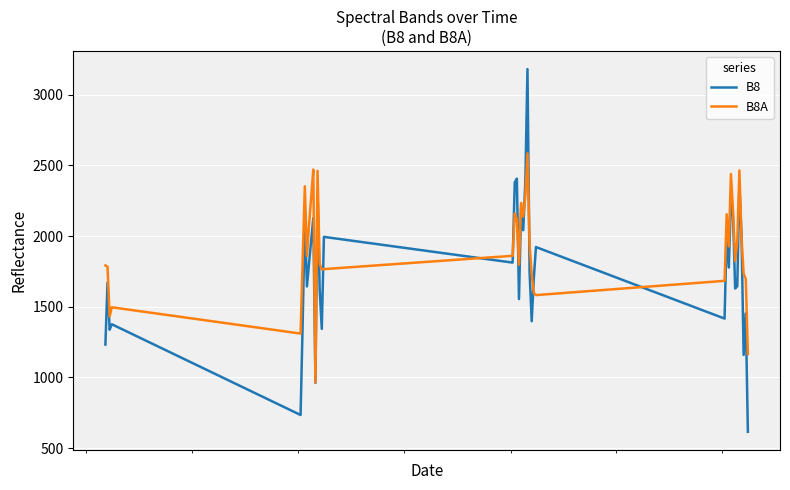

What is the minimum value shown in the chart?

615